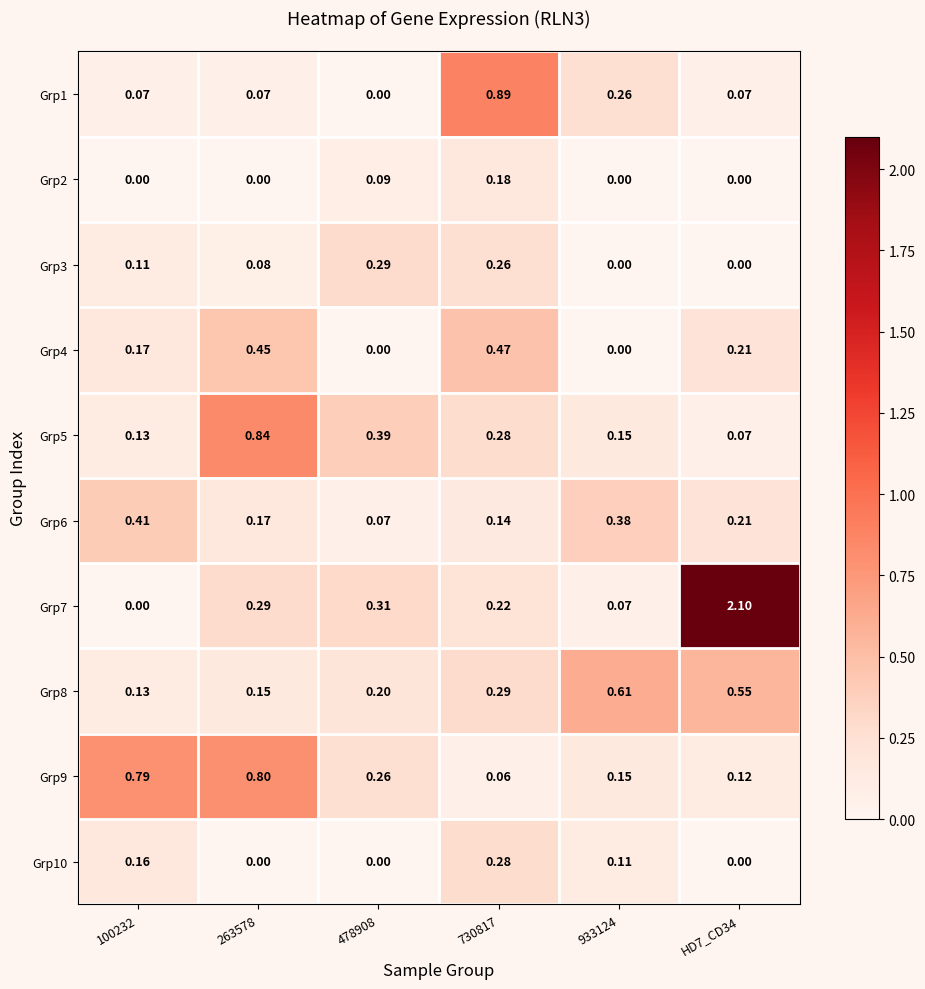

Count the number of data series in this chart.

10